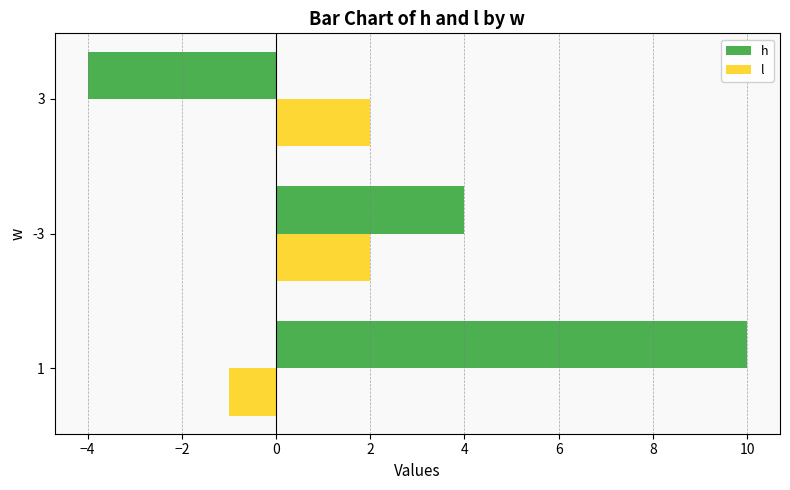

Which series has the widest spread of values?

h